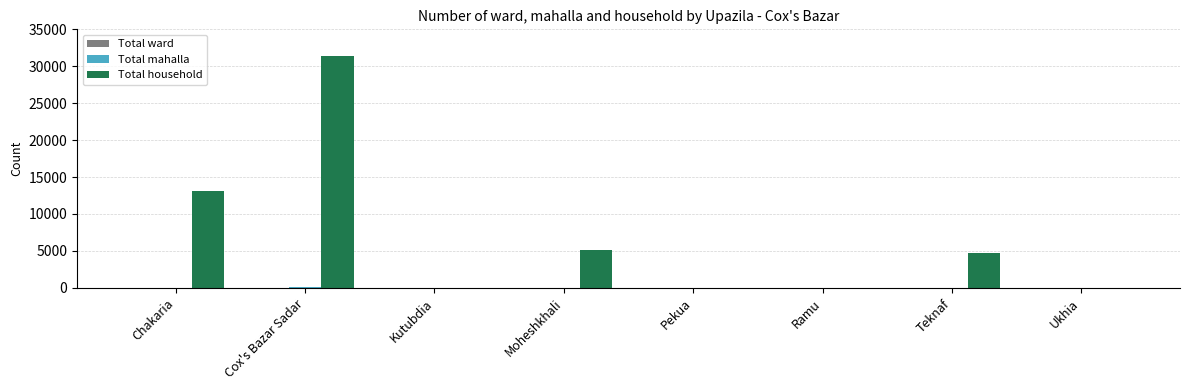

At which category does the chart reach its peak across all series?

Cox's Bazar Sadar